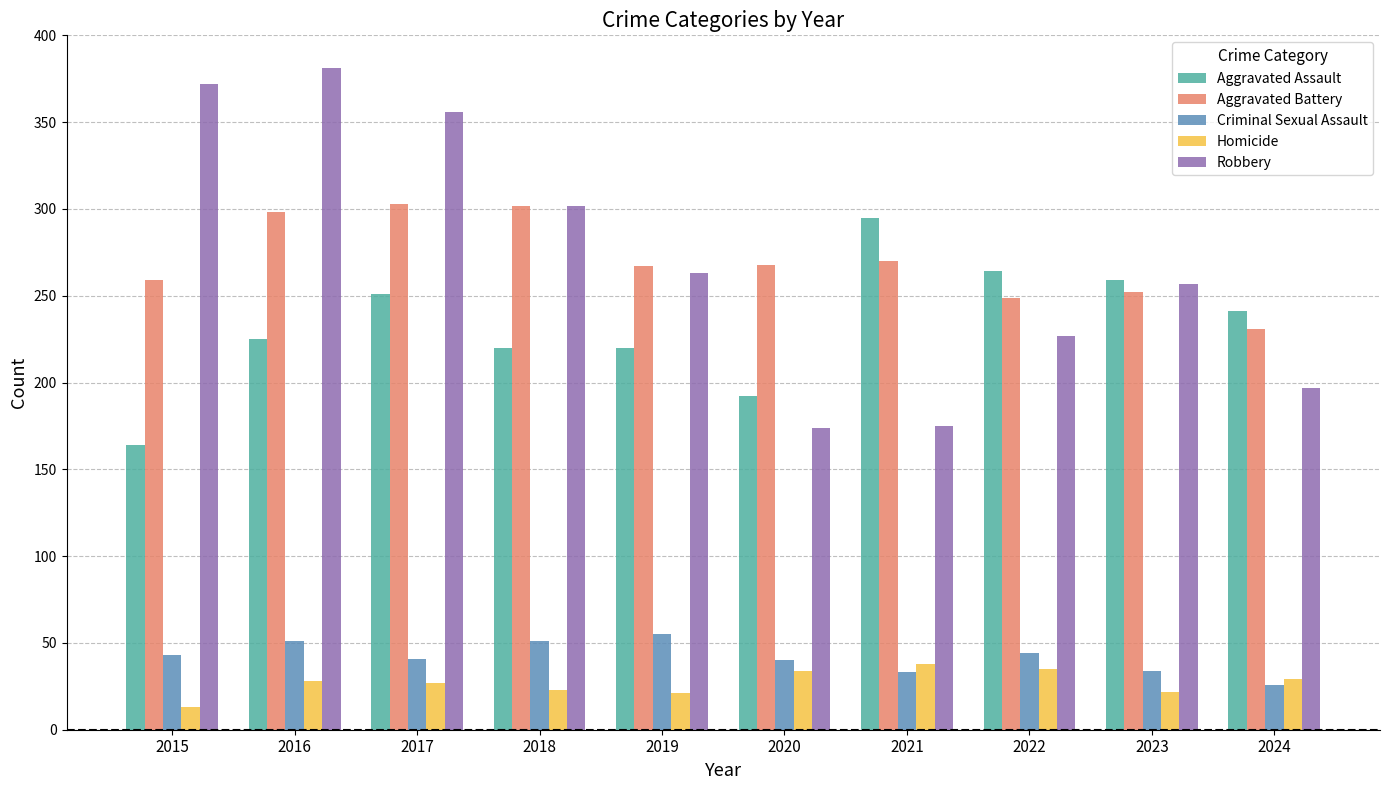

What is the total value across all series at 2016?

983